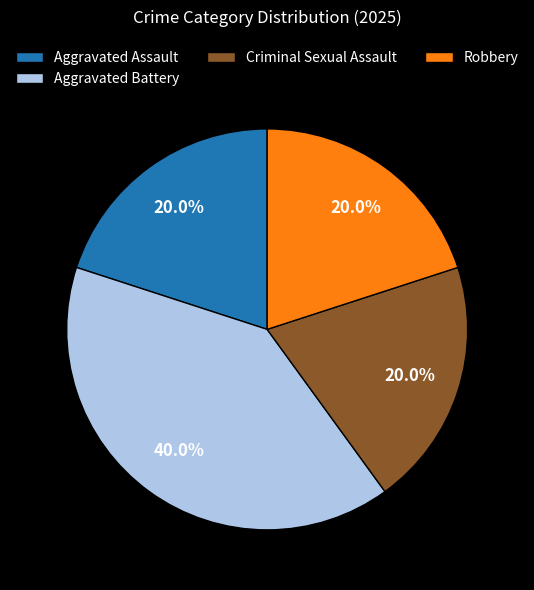

What percentage is the Robbery slice, to the nearest percent?

20%